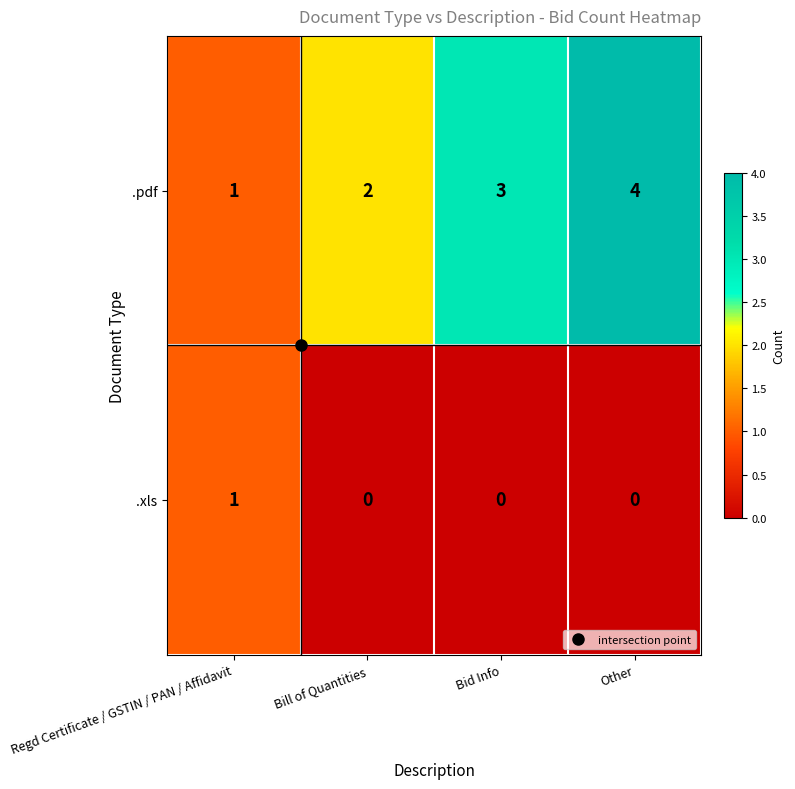

What is the maximum value for .pdf?

4